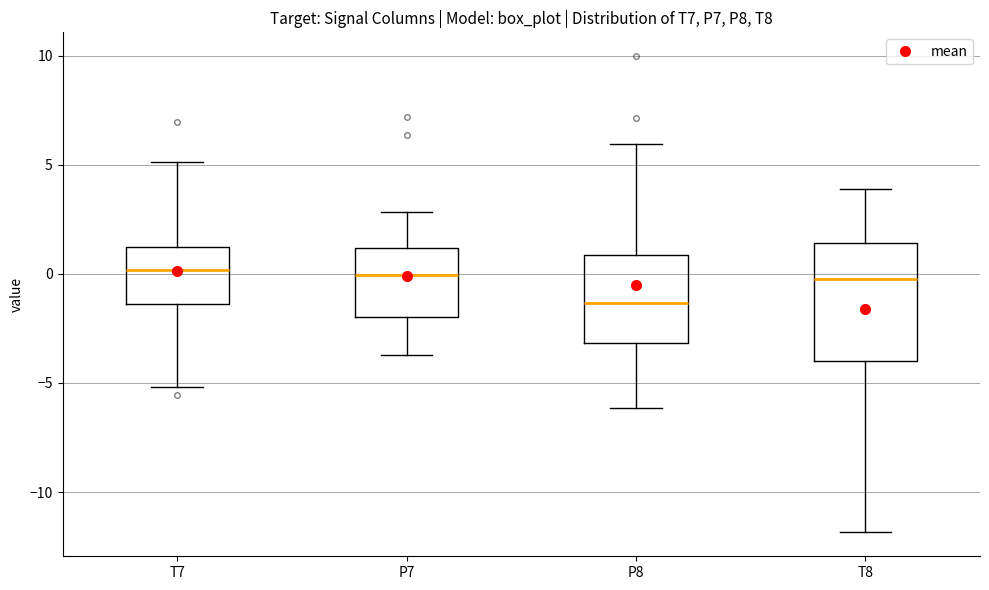

Reading left to right, read every box against the y-axis: the position of its median line, the range the box covers, and the ends of its whiskers. The values are not printed on the chart, so give them approximately, as read against the axis.

T7: median 0.0, box -1.5 to 1.0, whiskers -5.0 to 5.0
P7: median 0.0, box -2.0 to 1.0, whiskers -3.5 to 3.0
P8: median -1.5, box -3.0 to 1.0, whiskers -6.0 to 6.0
T8: median 0.0, box -4.0 to 1.5, whiskers -12.0 to 4.0